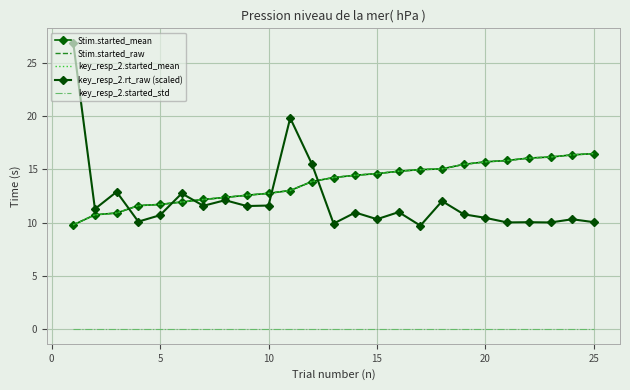

At how many categories does at least one series exceed 16?

6